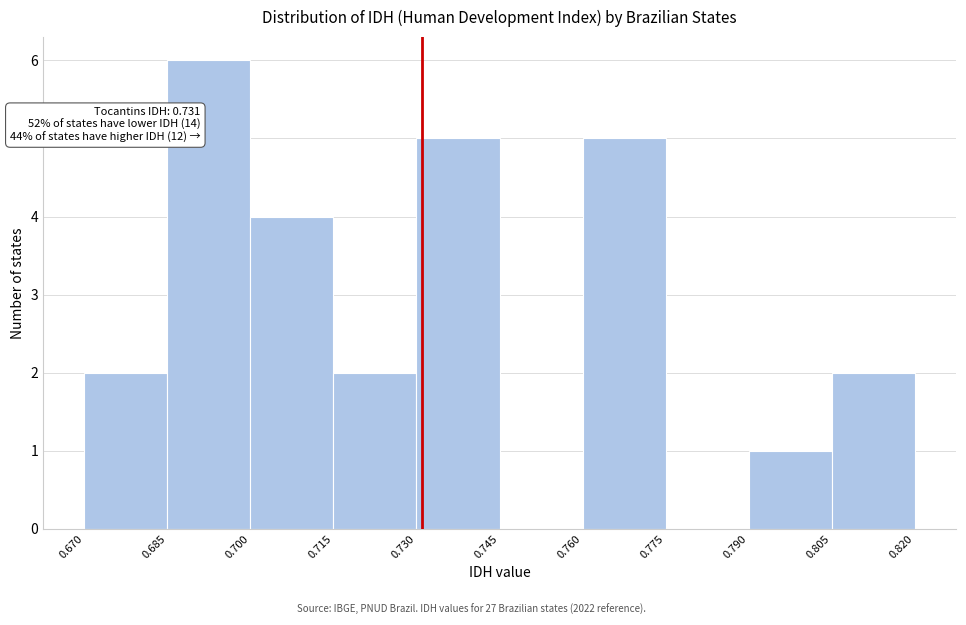

Which range on the x-axis has the tallest bar?

0.685 to 0.700